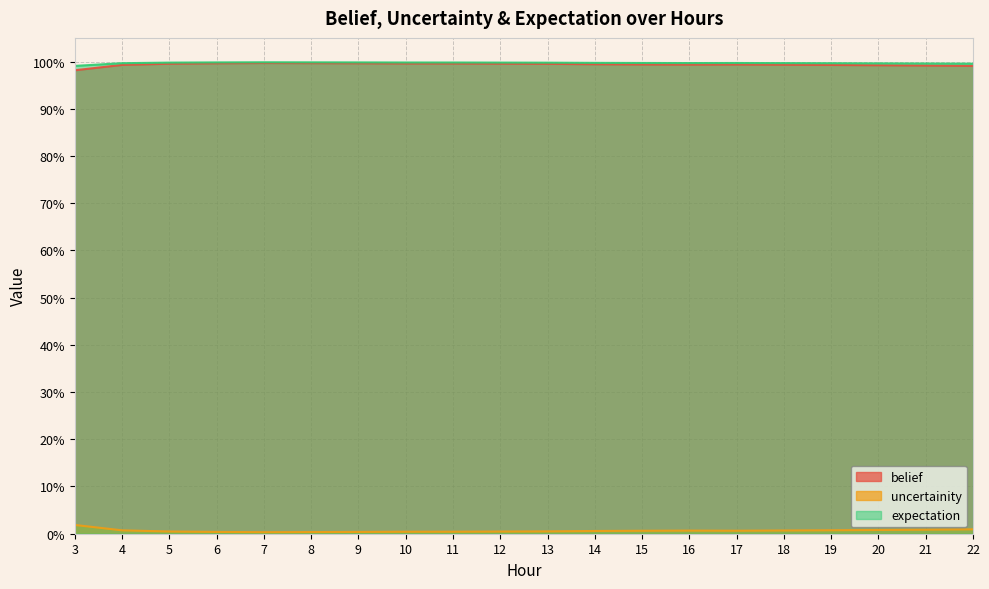

Reading left to right, list all the values displayed in this chart.

belief: 3=1.0	4=1.0	5=1.0	6=1.0	7=1.0	8=1.0	9=1.0	10=1.0	11=1.0	12=1.0	13=1.0	14=1.0	15=1.0	16=1.0	17=1.0	18=1.0	19=1.0	20=1.0	21=1.0	22=1.0
uncertainity: 3=0.0	4=0.0	5=0.0	6=0.0	7=0.0	8=0.0	9=0.0	10=0.0	11=0.0	12=0.0	13=0.0	14=0.0	15=0.0	16=0.0	17=0.0	18=0.0	19=0.0	20=0.0	21=0.0	22=0.0
expectation: 3=1.0	4=1.0	5=1.0	6=1.0	7=1.0	8=1.0	9=1.0	10=1.0	11=1.0	12=1.0	13=1.0	14=1.0	15=1.0	16=1.0	17=1.0	18=1.0	19=1.0	20=1.0	21=1.0	22=1.0